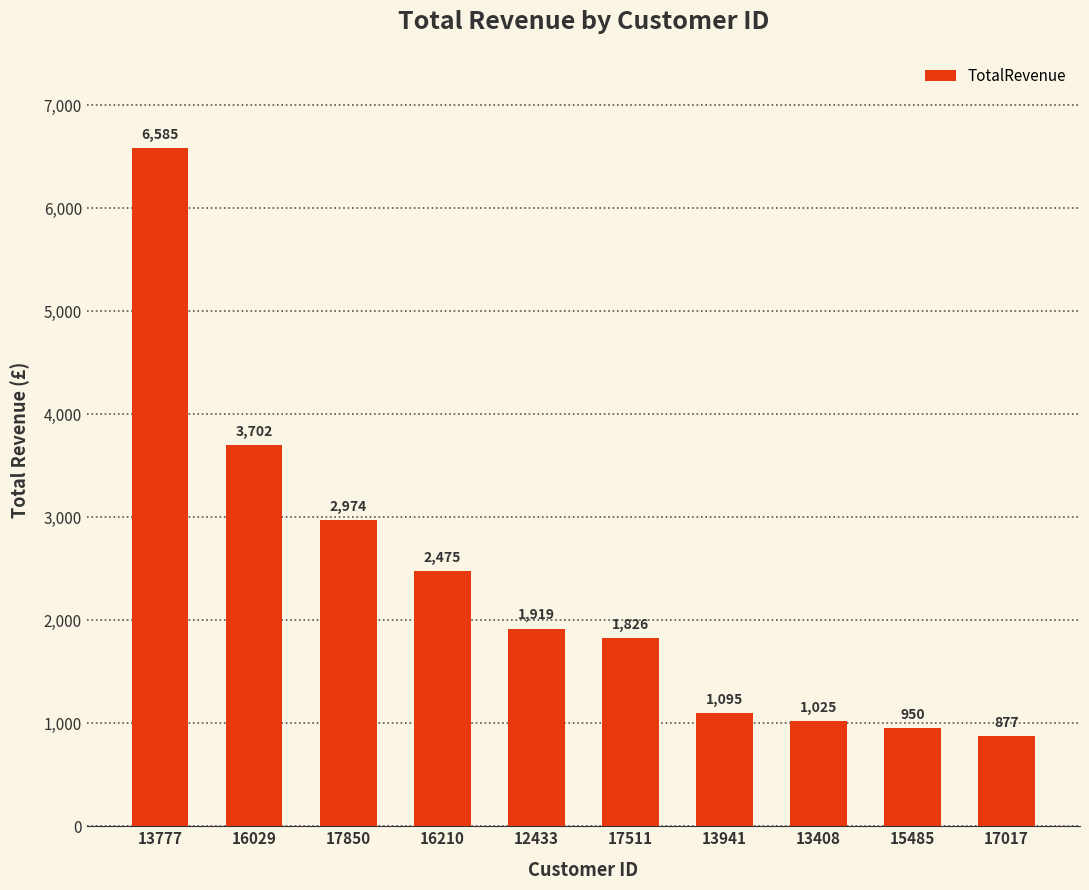

Approximately how many times larger is the value at 17511 compared to 12433?

1.0